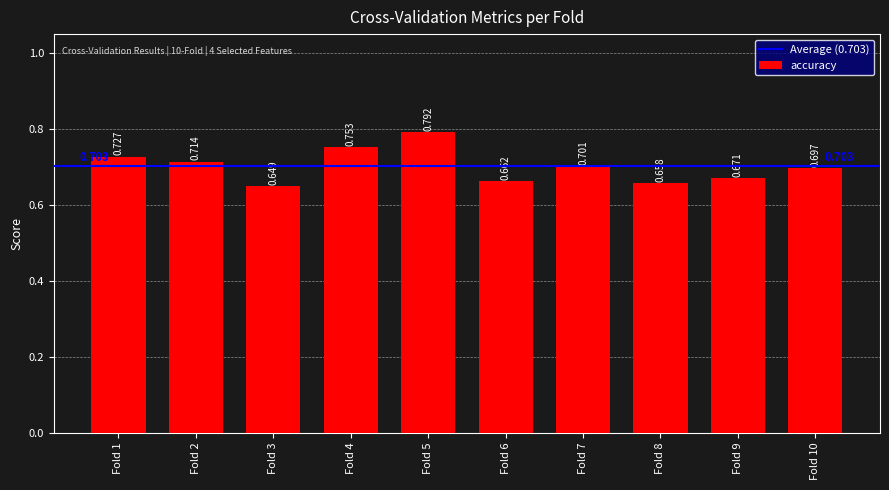

How many bars are there in total?

10